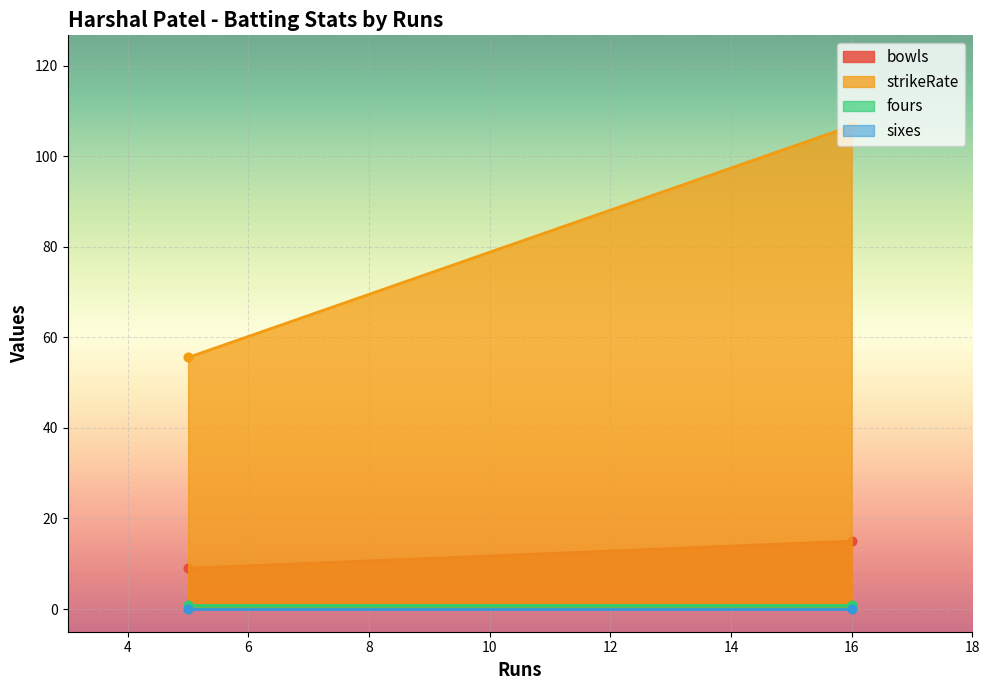

True or false: fours has more than 1 interior local peaks.

False